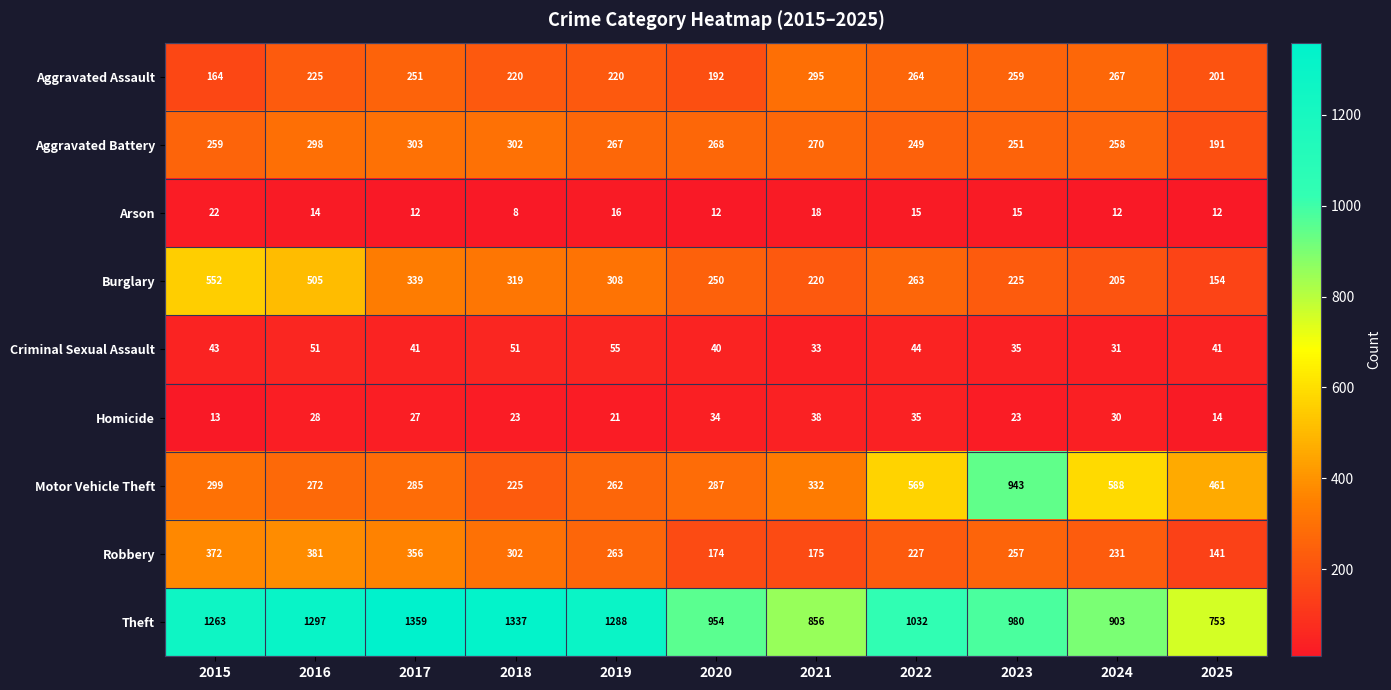

At which category is the sum across all series the highest?

2016